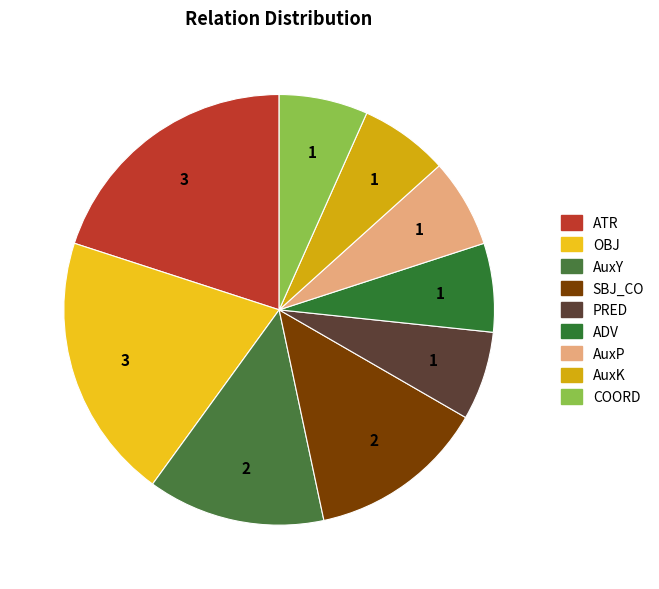

Count the number of slices in the pie.

9